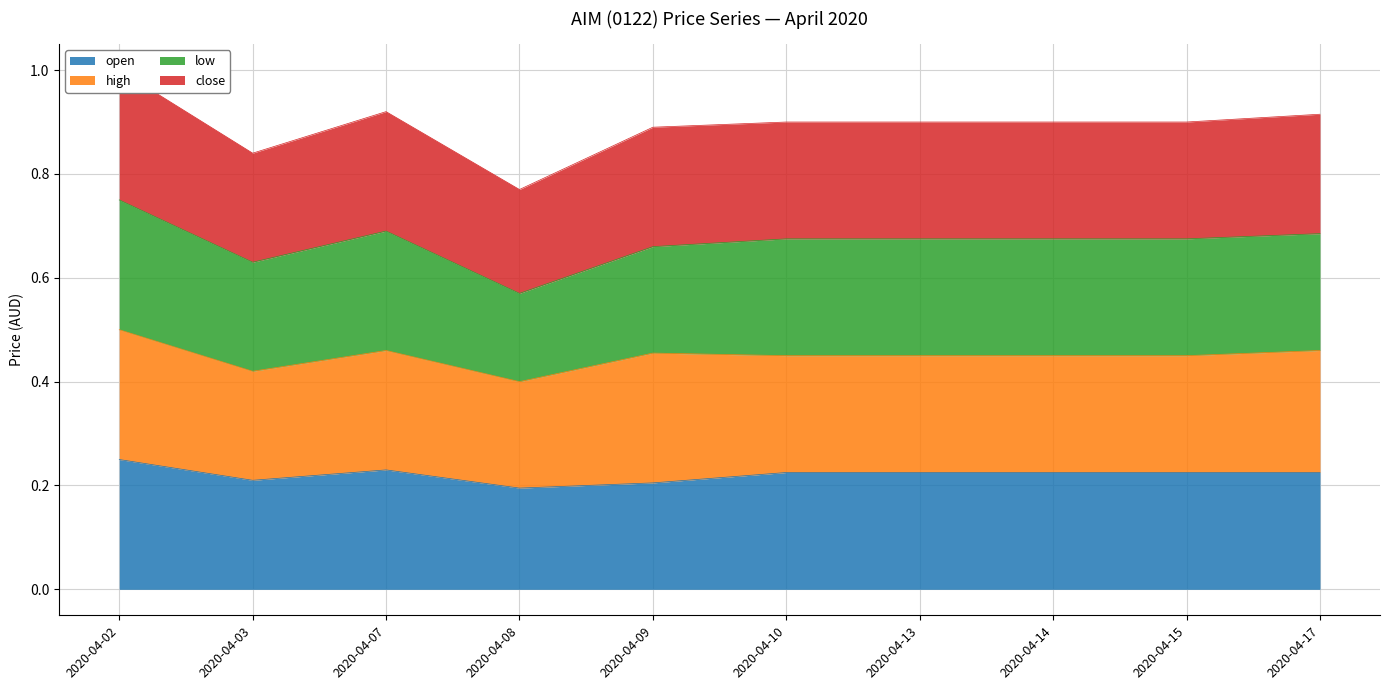

The open series shows 0.1 at 2020-04-15. True or false?

False